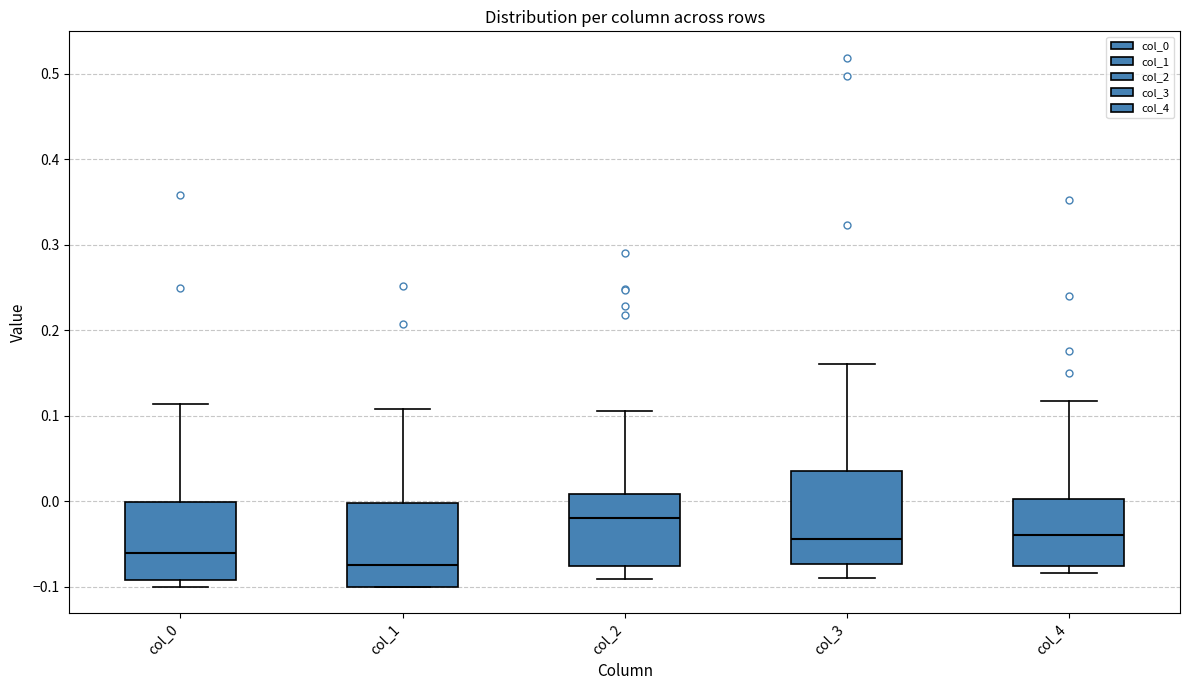

Reading left to right, read every box against the y-axis: the position of its median line, the range the box covers, and the ends of its whiskers. The values are not printed on the chart, so give them approximately, as read against the axis.

col_0: median -0.06, box -0.09 to 0.00, whiskers -0.10 to 0.11
col_1: median -0.07, box -0.10 to 0.00, whiskers -0.10 to 0.11
col_2: median -0.02, box -0.08 to 0.01, whiskers -0.09 to 0.11
col_3: median -0.04, box -0.07 to 0.04, whiskers -0.09 to 0.16
col_4: median -0.04, box -0.08 to 0.00, whiskers -0.08 (just below the box's lower edge) to 0.12